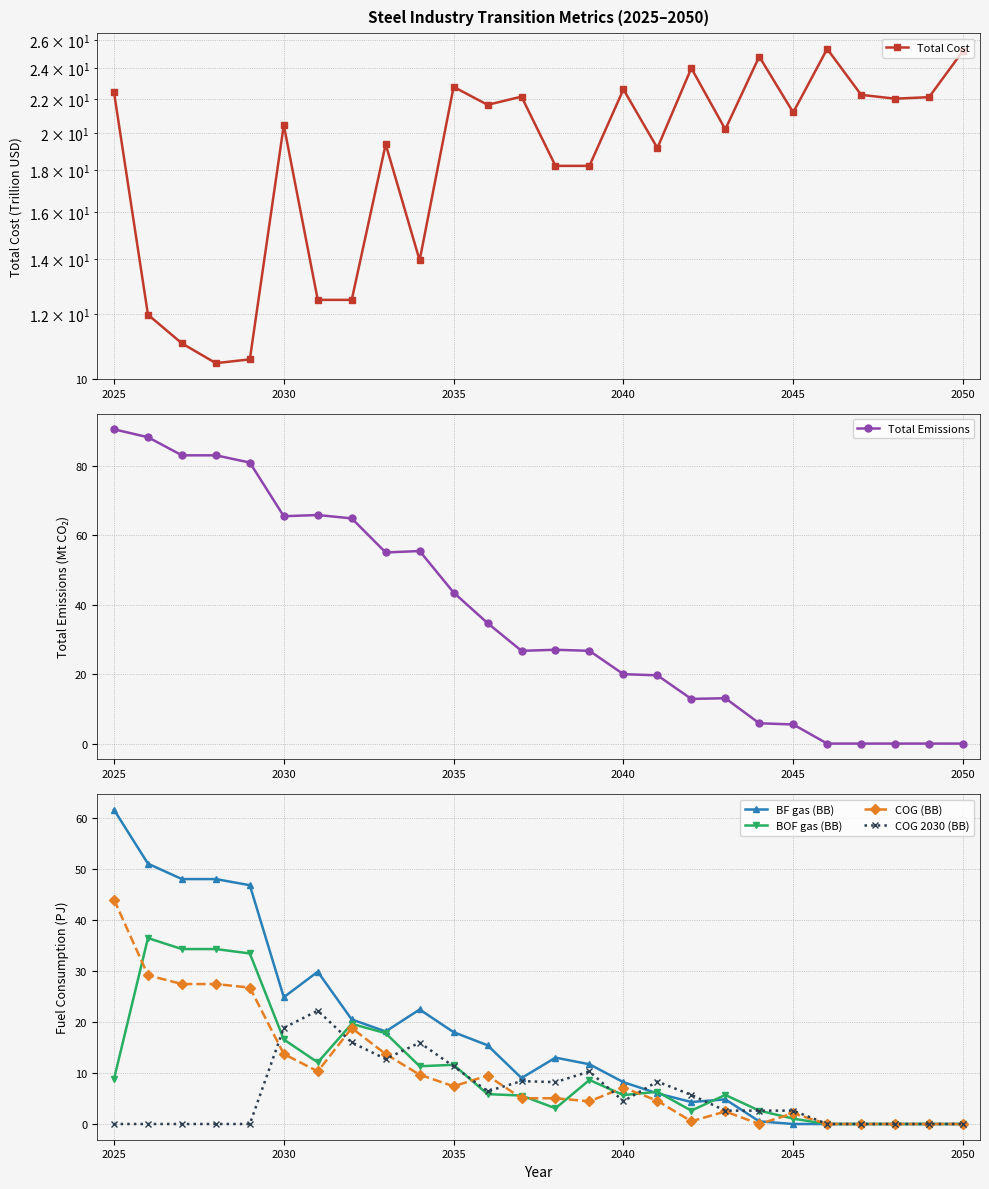

In COG (BB), how many points are lower than both neighbors (excluding endpoints)?

5